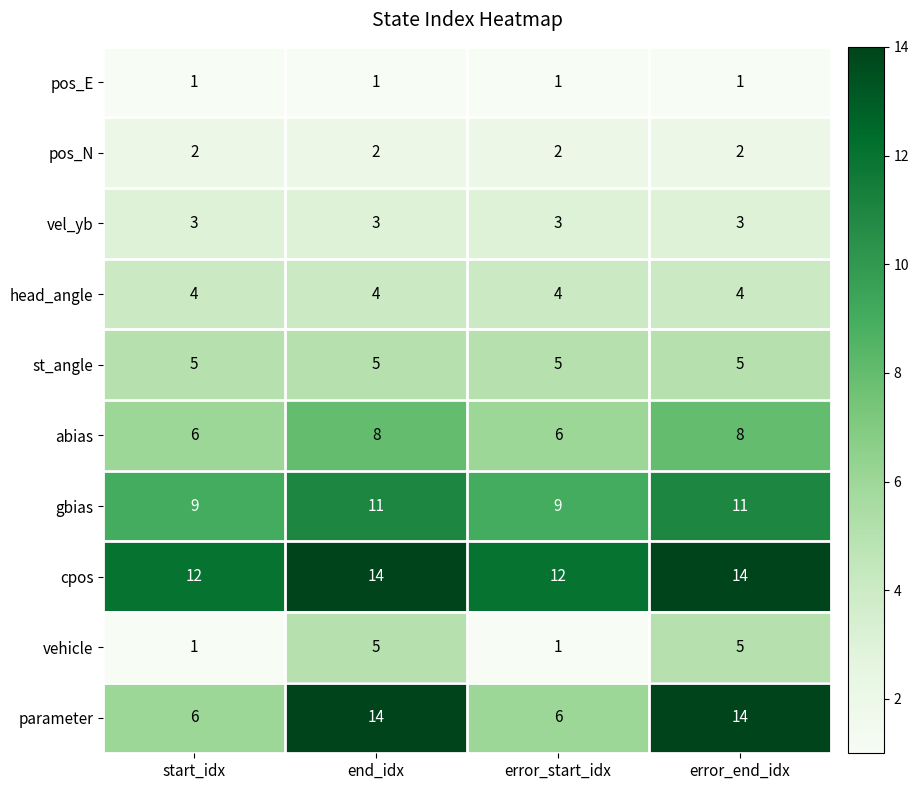

How many cpos values are between 12 and 14?

4